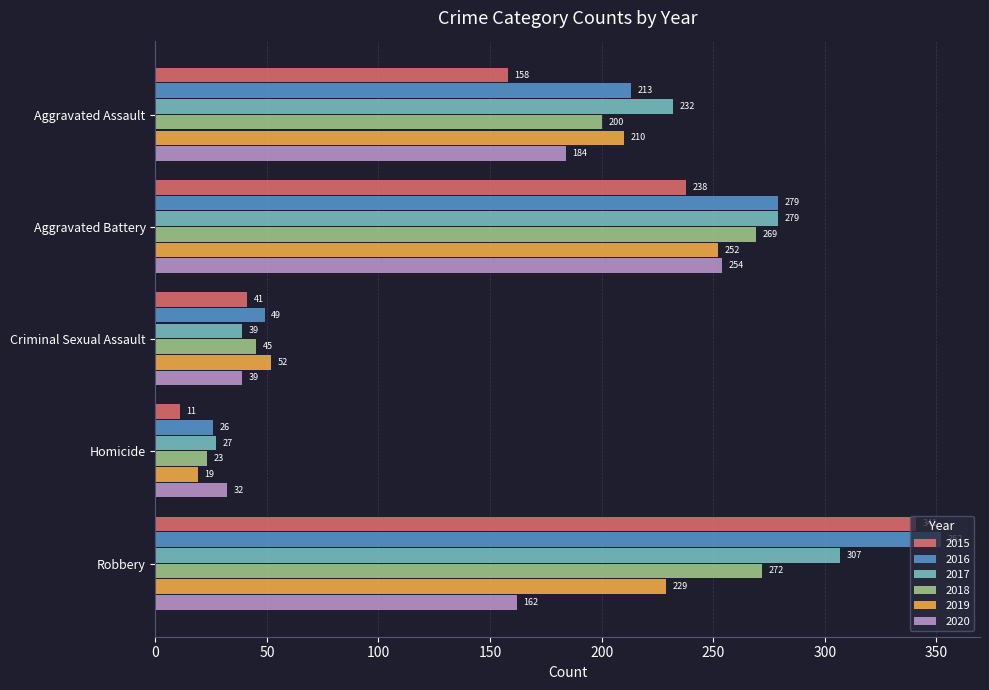

What is the sum of all 2018 values?

809